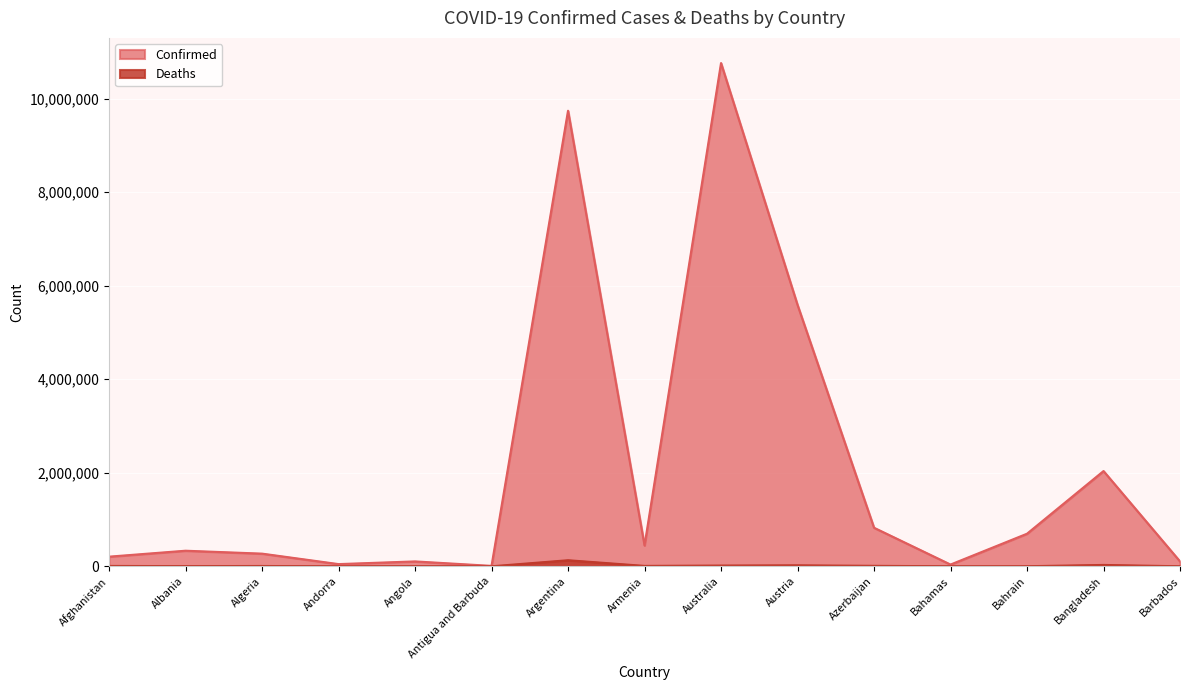

Does the chart display data point markers on the line(s)?

No